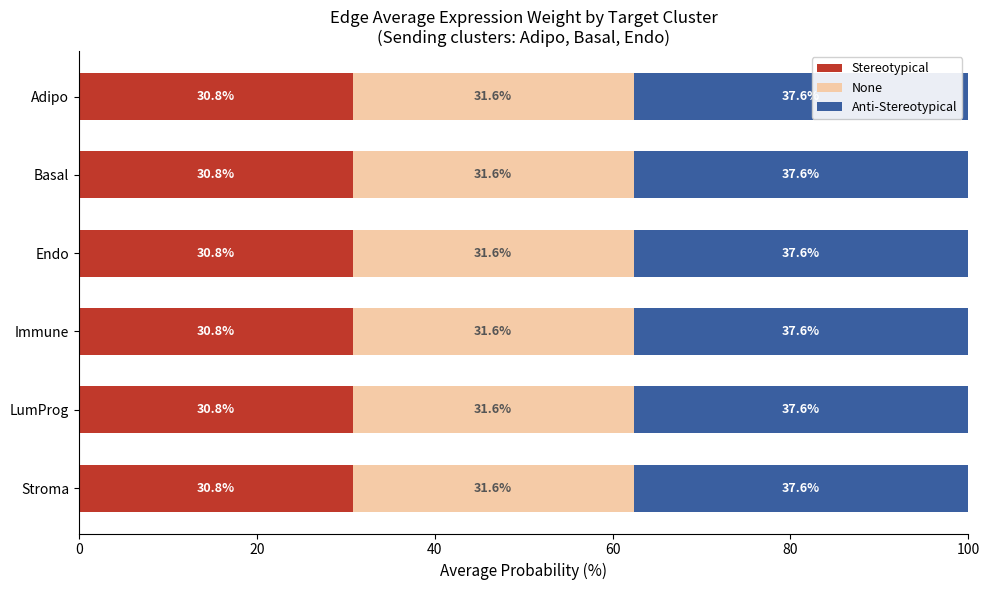

The Stereotypical series shows 30.8 at Adipo. True or false?

True